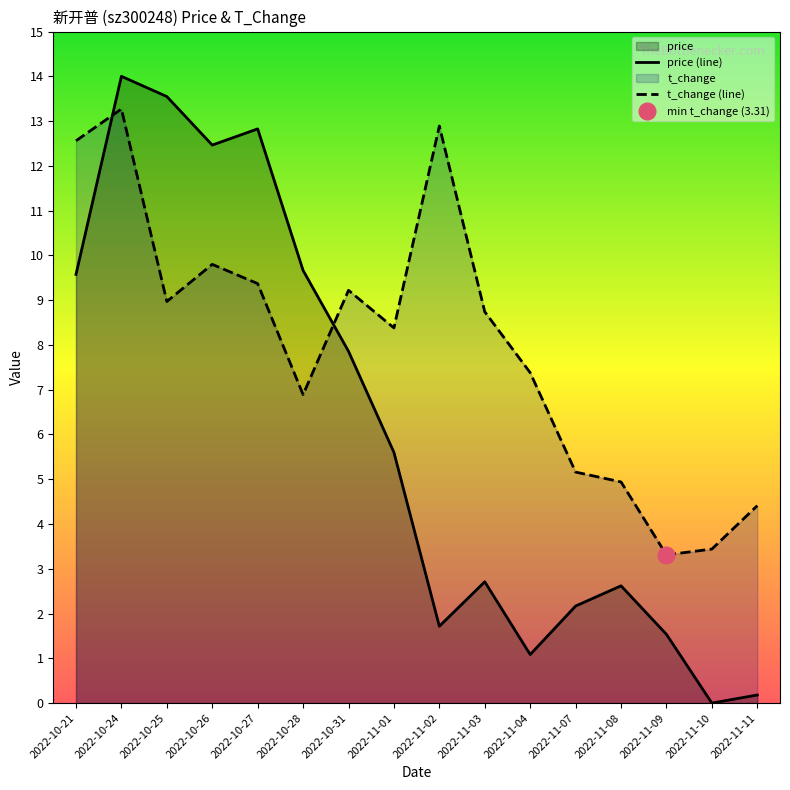

How many times do t_change (line) and price (line) cross each other?

2